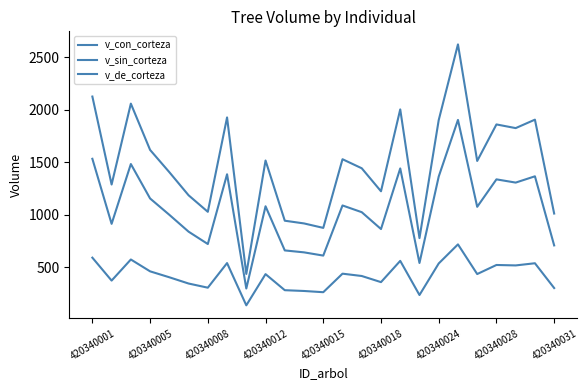

How many categories are shown in the chart?

25